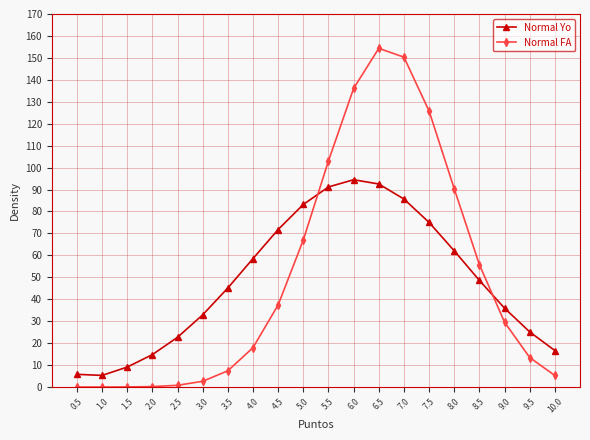

Which series ends up on top after the final intersection of Normal Yo and Normal FA?

Normal Yo